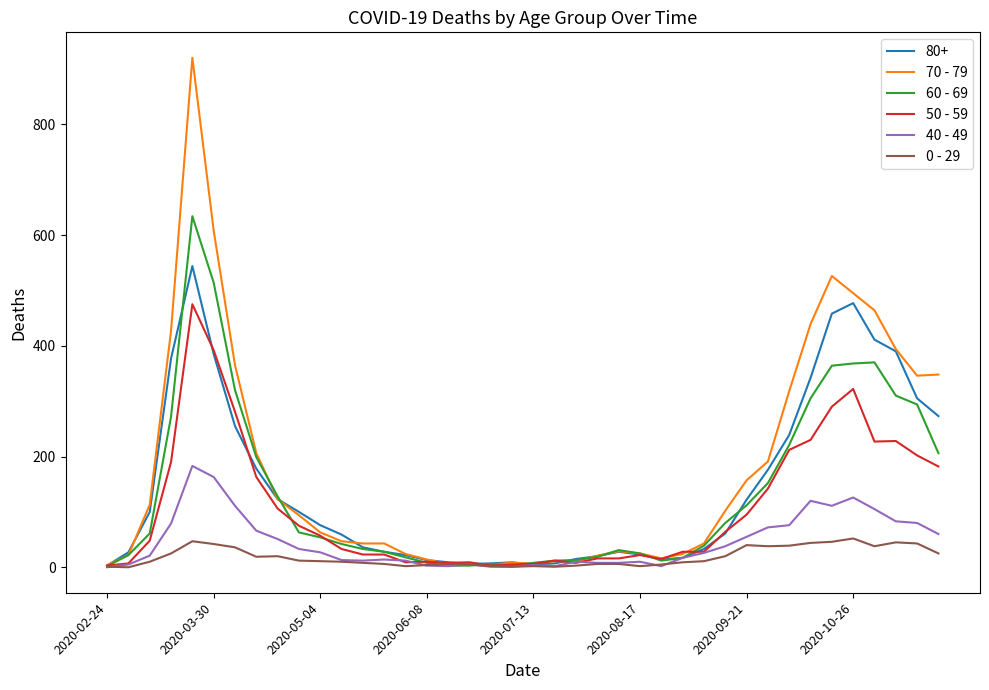

List the series in order of their peak value, lowest first.

0 - 29, 40 - 49, 50 - 59, 80+, 60 - 69, 70 - 79